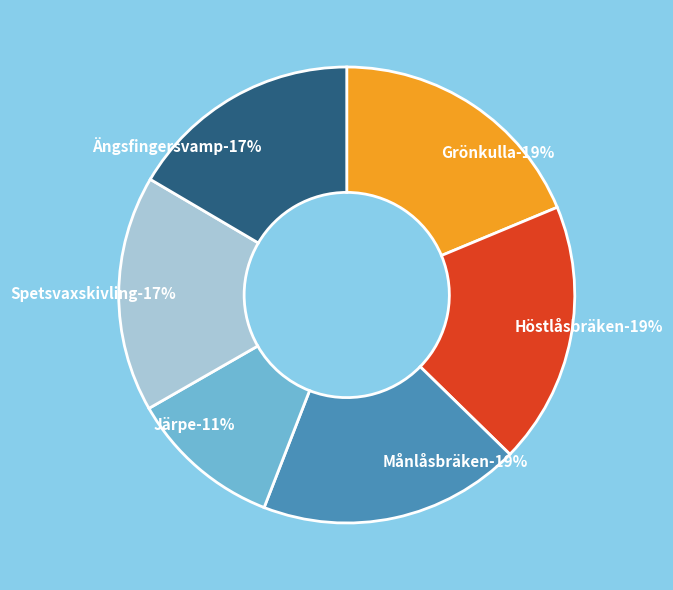

Count the number of slices in the pie.

6